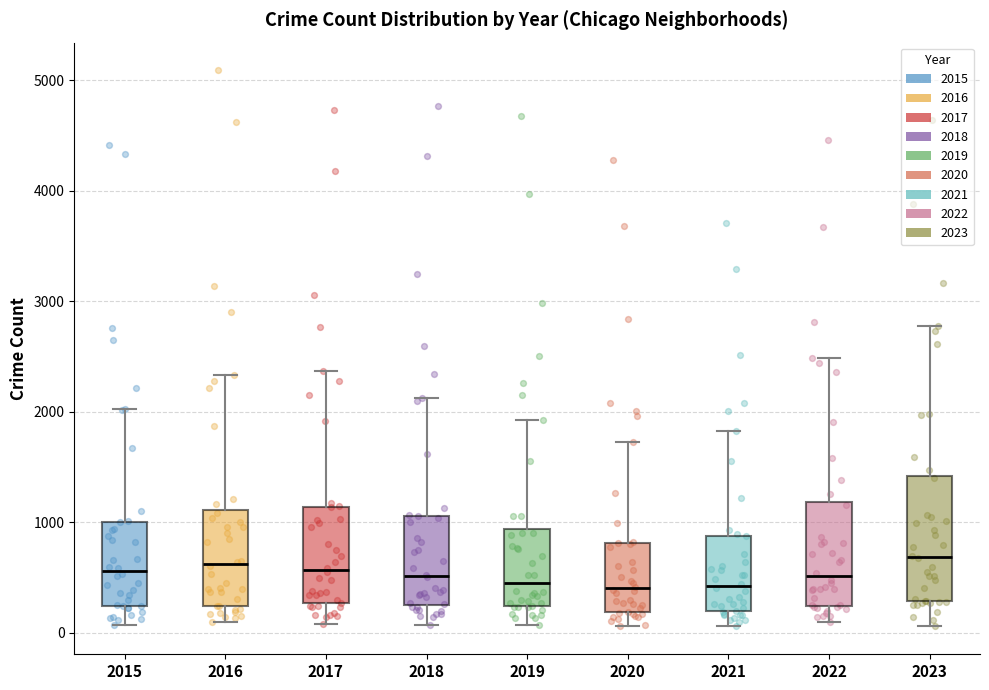

Reading left to right, read every box against the y-axis: the position of its median line, the range the box covers, and the ends of its whiskers. The values are not printed on the chart, so give them approximately, as read against the axis.

2015: median 600, box 200 to 1000, whiskers 100 to 2000
2016: median 600, box 200 to 1100, whiskers 100 to 2300
2017: median 600, box 300 to 1100, whiskers 100 to 2400
2018: median 500, box 300 to 1100, whiskers 100 to 2100
2019: median 400, box 200 to 900, whiskers 100 to 1900
2020: median 400, box 200 to 800, whiskers 100 to 1700
2021: median 400, box 200 to 900, whiskers 100 to 1800
2022: median 500, box 200 to 1200, whiskers 100 to 2500
2023: median 700, box 300 to 1400, whiskers 100 to 2800